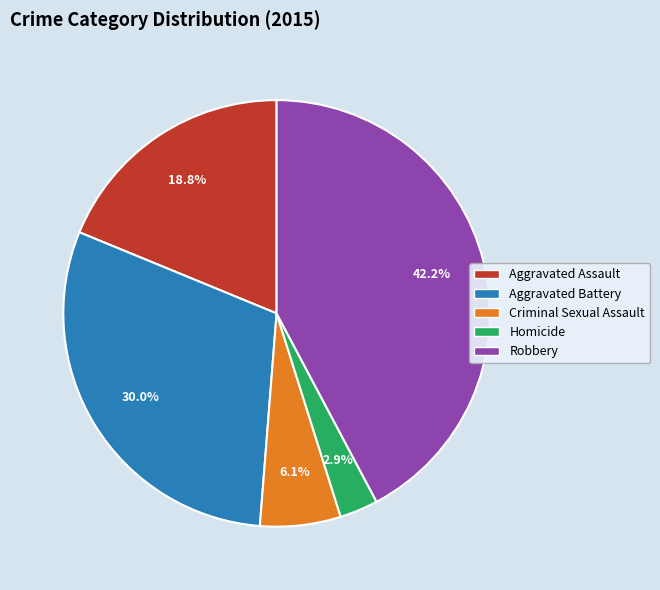

Is there a majority slice in this chart?

No